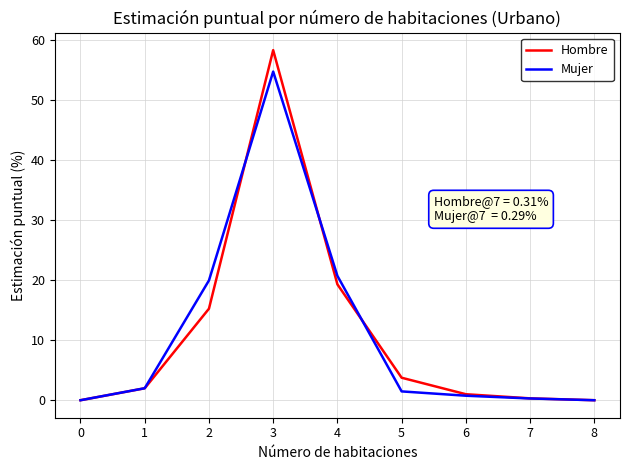

Does the chart have visible grid lines?

Yes